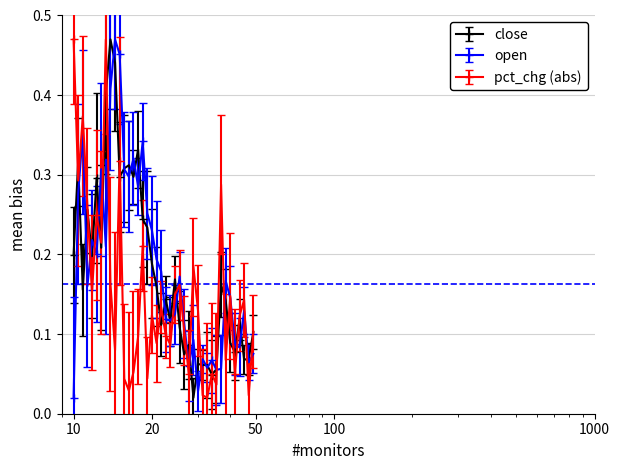

True or false: pct_chg (abs) has more than 0 interior local peaks.

True